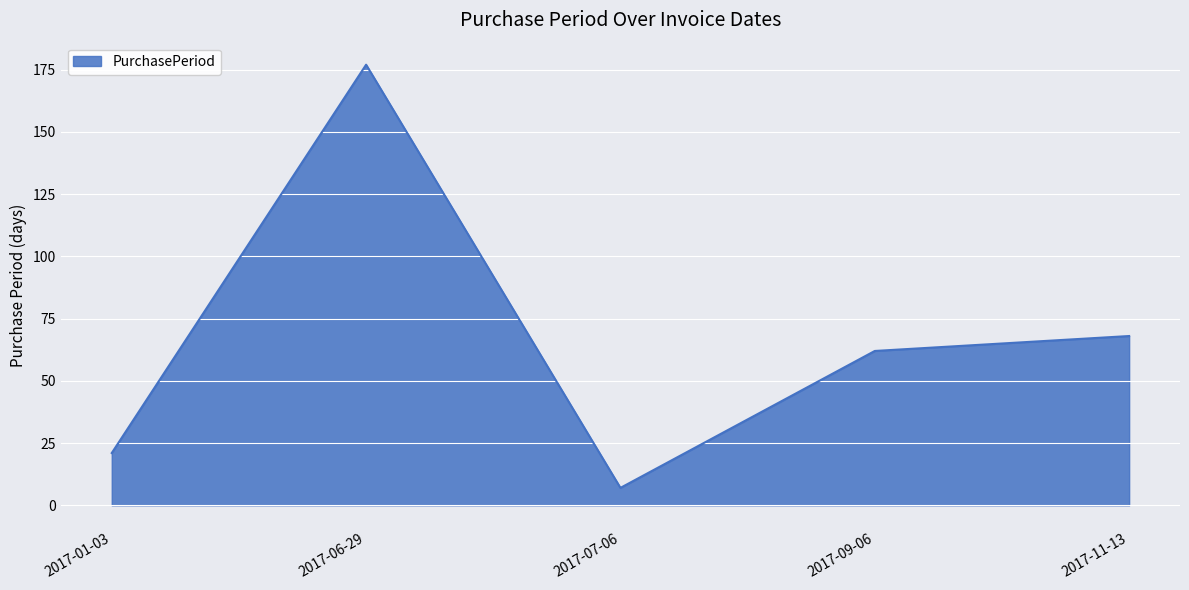

How many lines are shown in the chart?

1